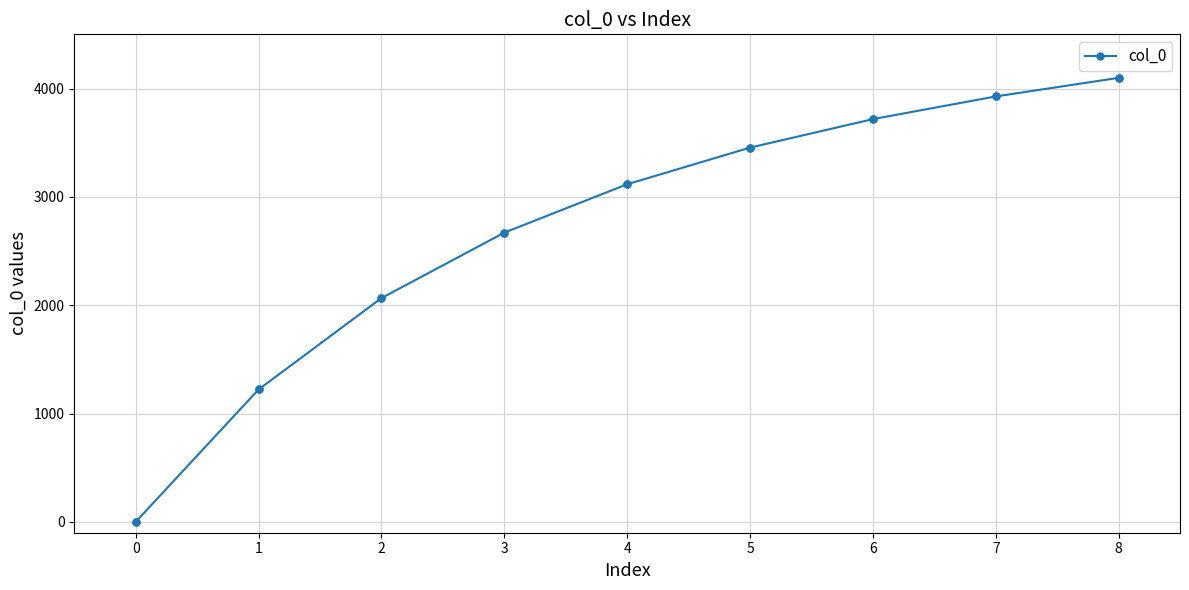

What is the ratio of the value at 1 to the value at 6?

0.3